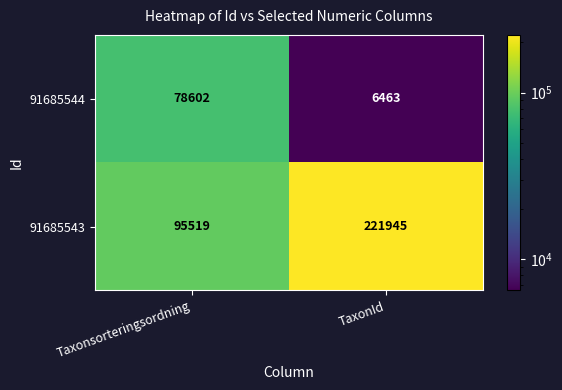

Reading right to left, transcribe all the data shown in this chart.

91685544: TaxonId=6463	Taxonsorteringsordning=78602
91685543: TaxonId=221945	Taxonsorteringsordning=95519